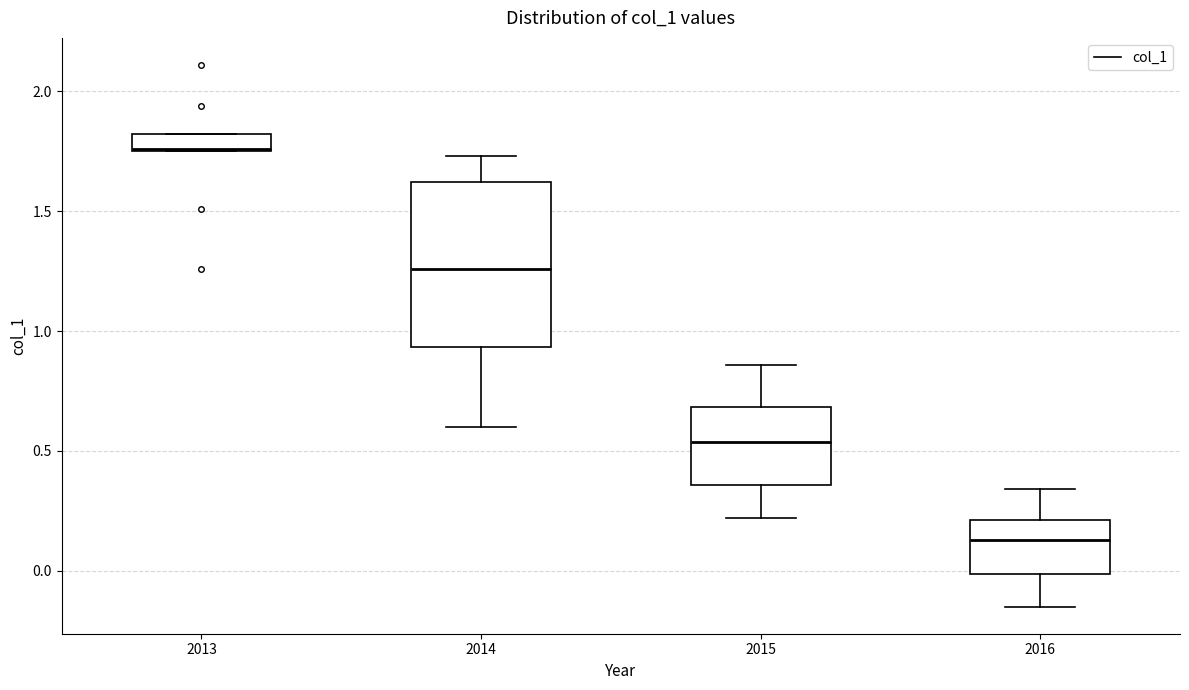

Which box's median line is the highest?

2013